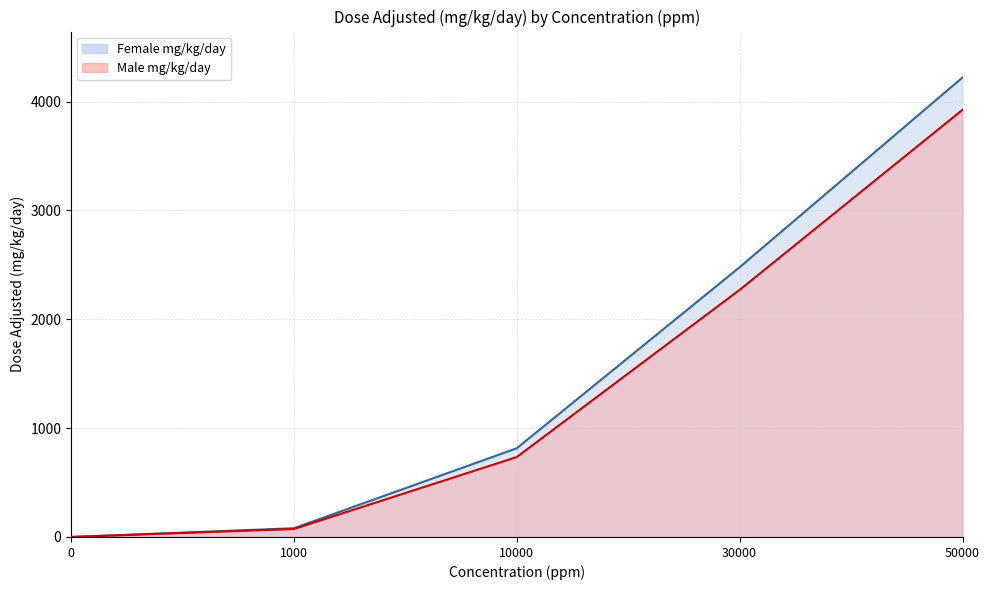

At which category is the sum across all series the highest?

50000